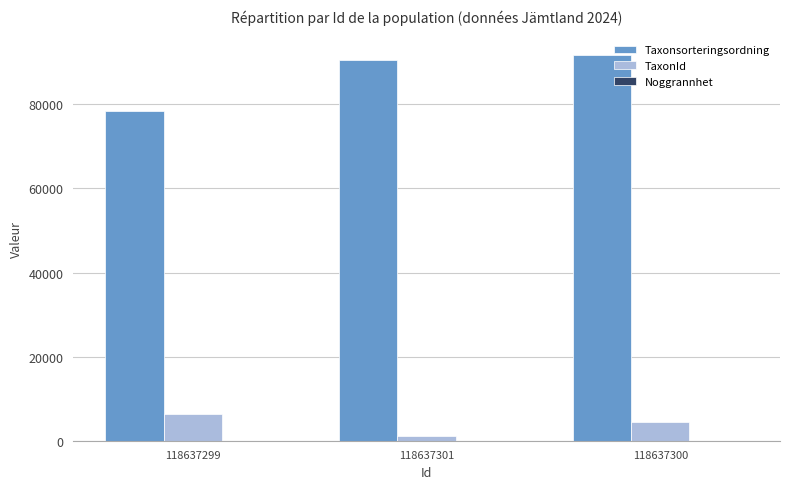

How many categories are shown in the chart?

3